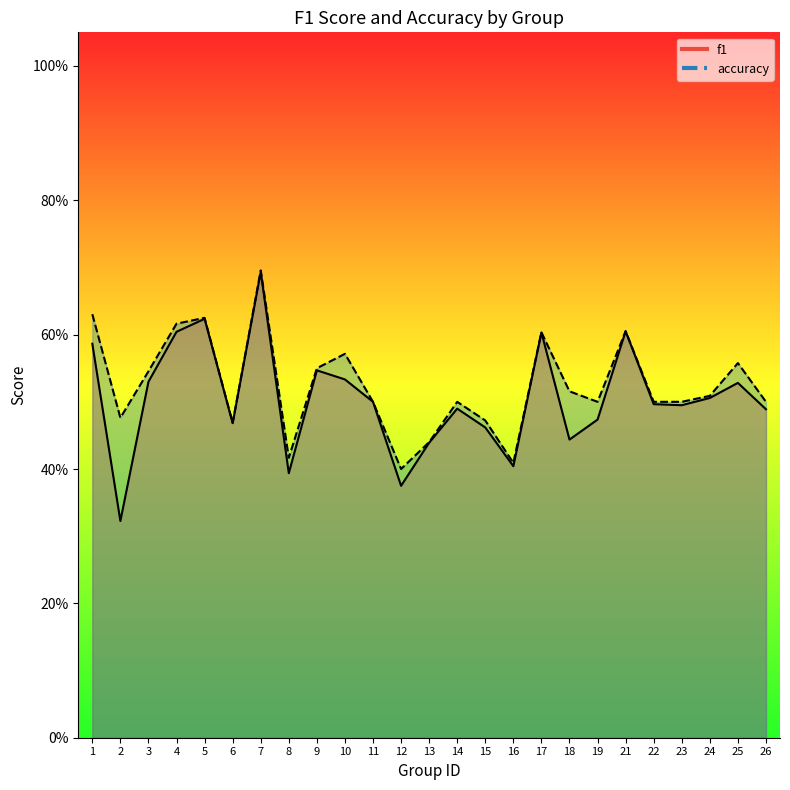

At which label is f1 closest to 0?

2